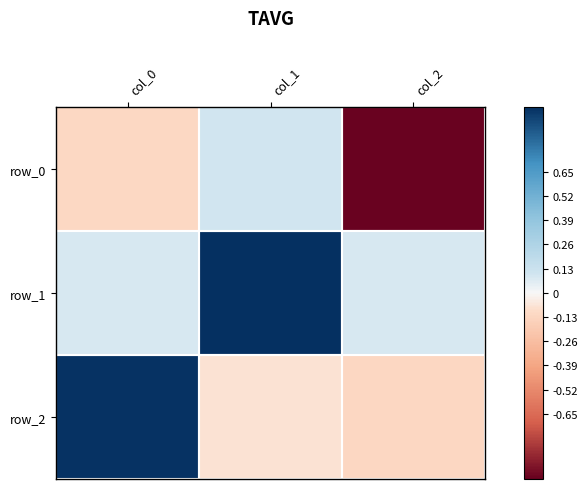

What value does the row_2 series have at col_2?

-0.1